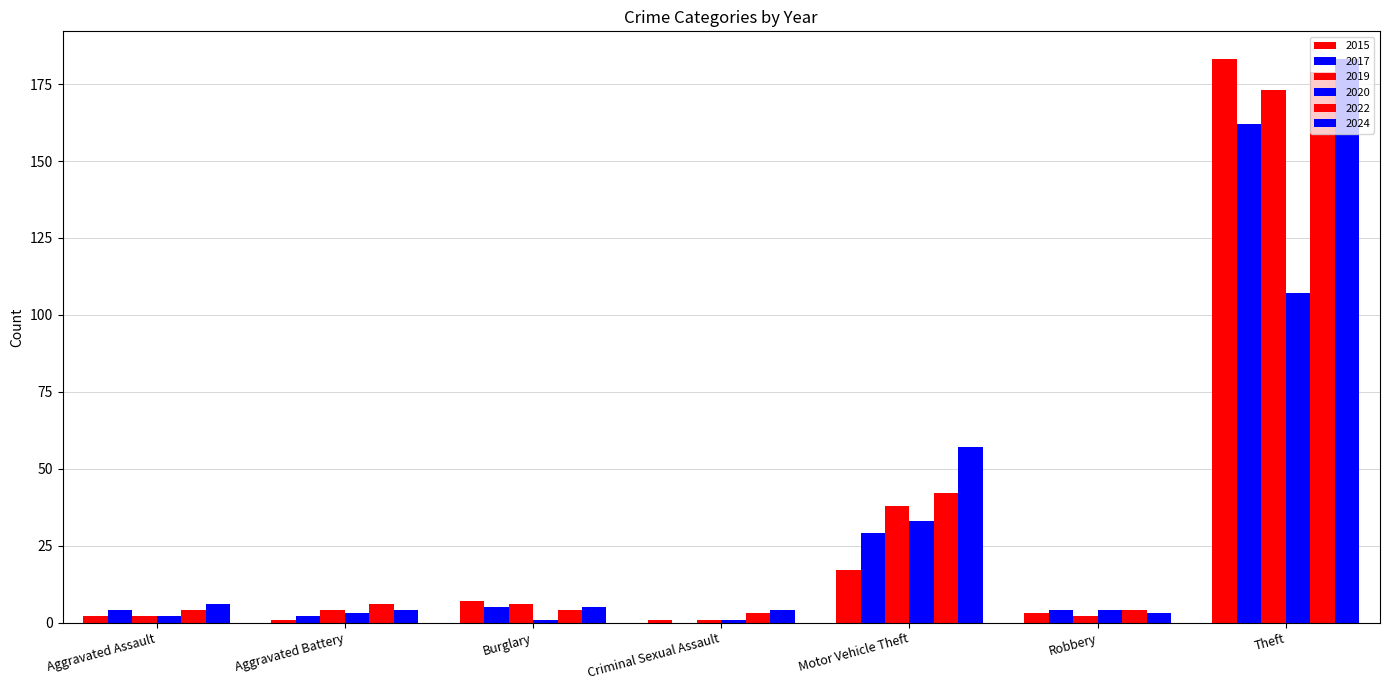

List the labels in order of 2024 value, largest first.

Theft, Motor Vehicle Theft, Aggravated Assault, Burglary, Aggravated Battery, Criminal Sexual Assault, Robbery